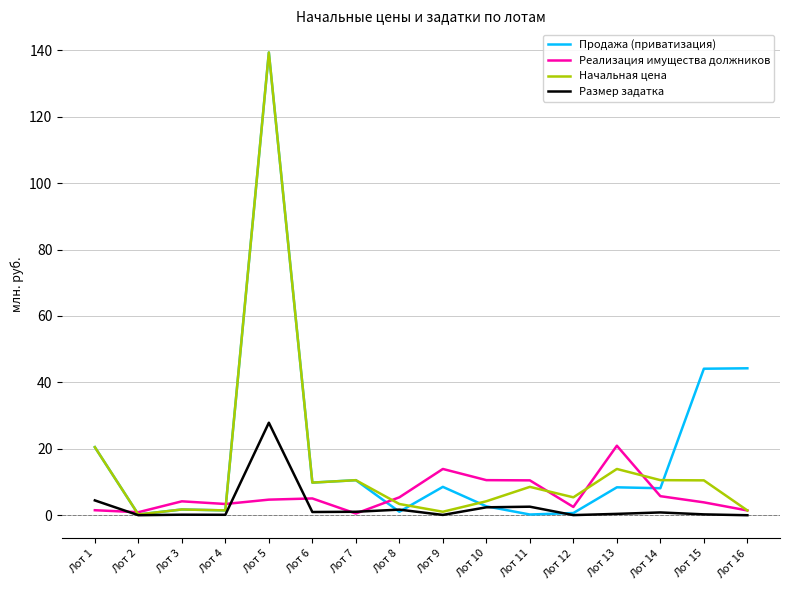

Which category has the lowest value across all series?

Лот 16